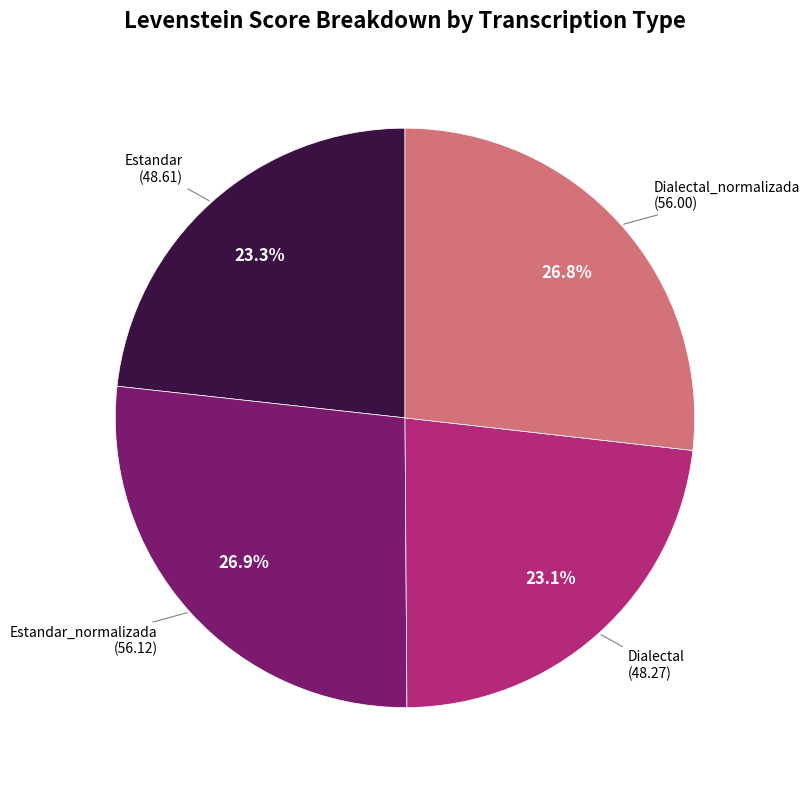

Is there any slice that represents more than half of the pie?

No